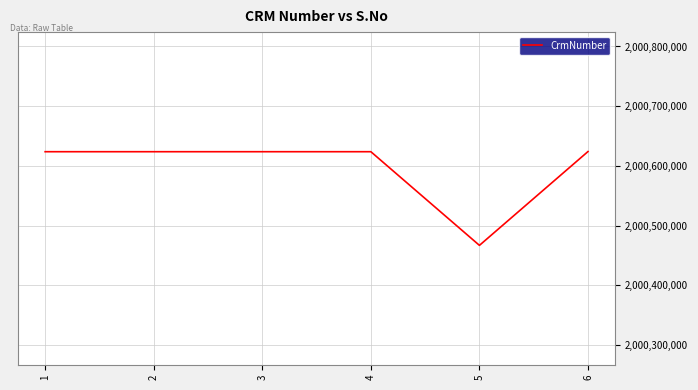

The value at 4 is 3154235638. True or false?

False